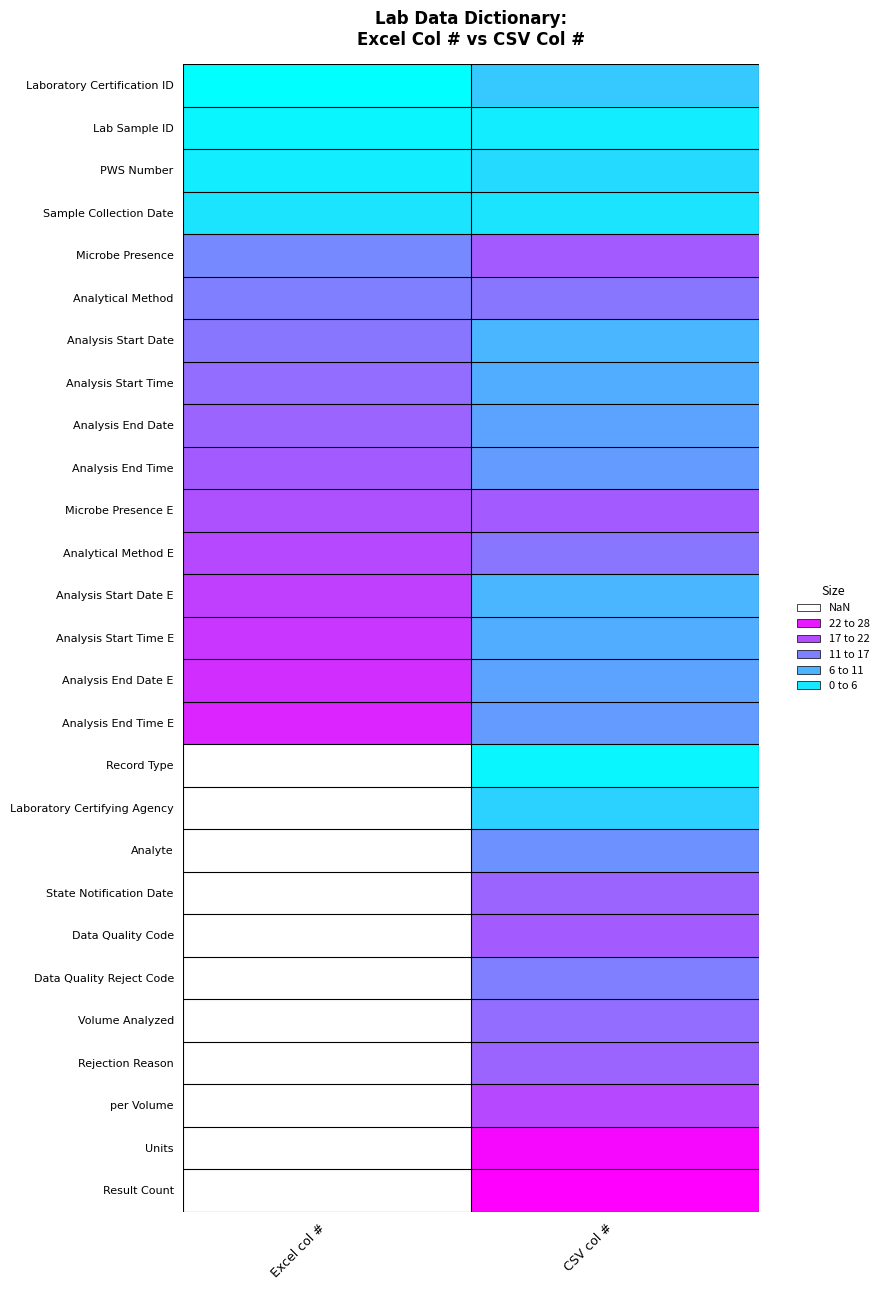

Which category has the highest value in the Analysis Start Time E series?

Excel col #